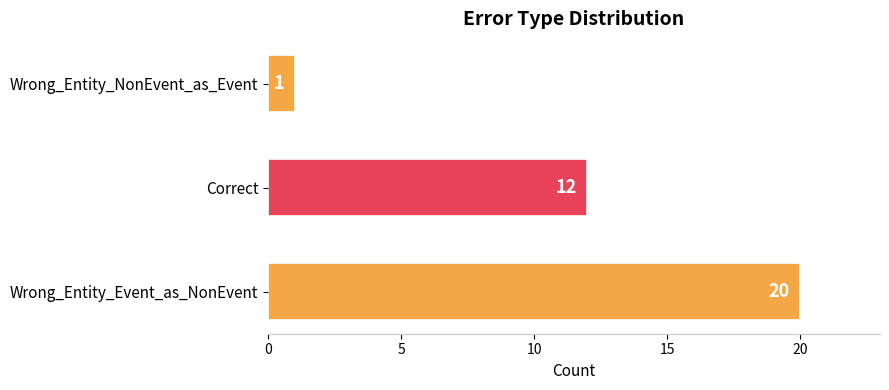

What is the average value?

11